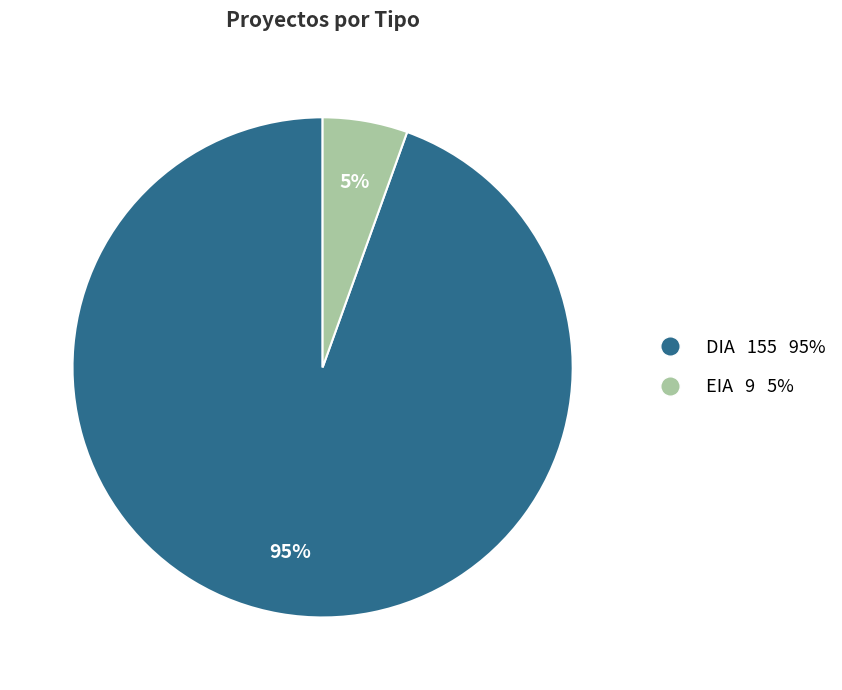

To the nearest percent, what percentage of the pie is DIA?

95%